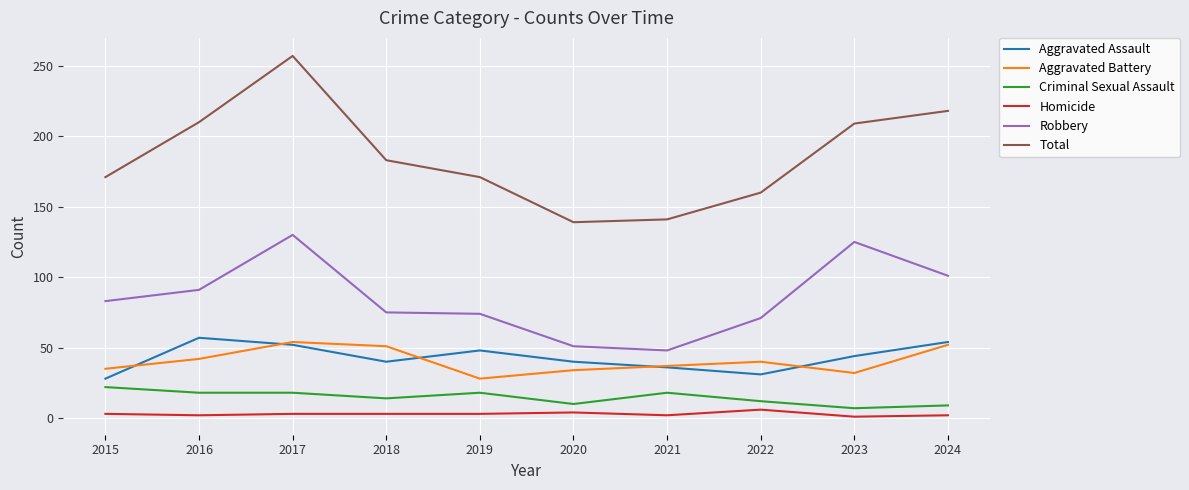

True or false: Total and Homicide intersect in this chart.

False